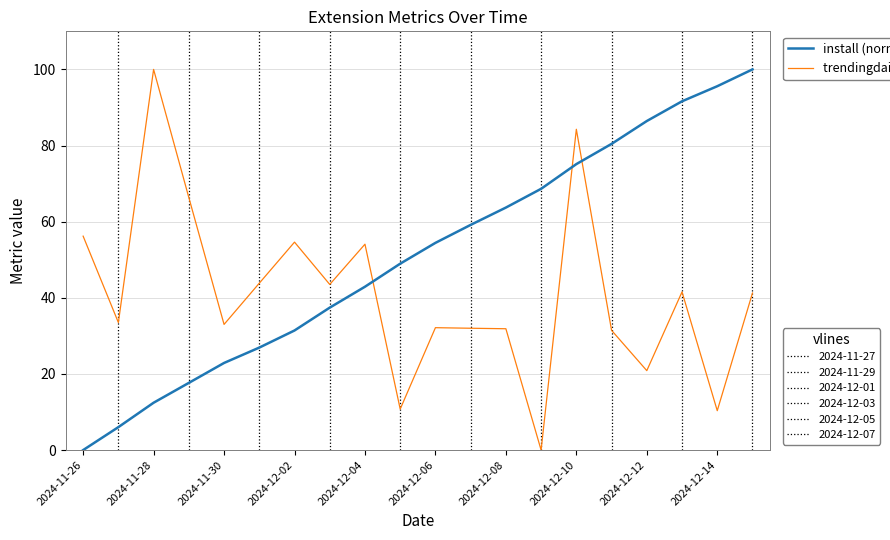

What is the greatest value displayed?

100.0